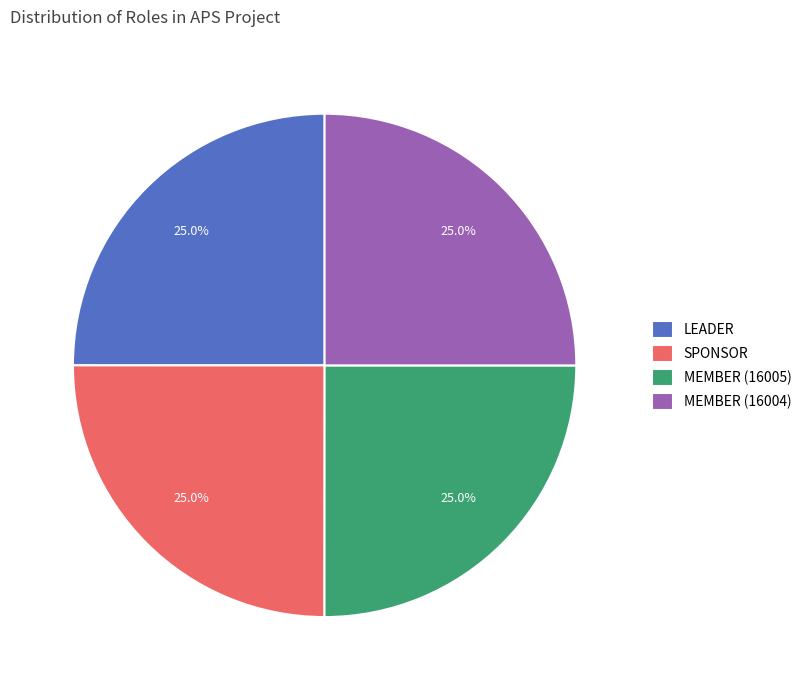

Approximately how many times larger is the value at SPONSOR compared to MEMBER (16004)?

1.0